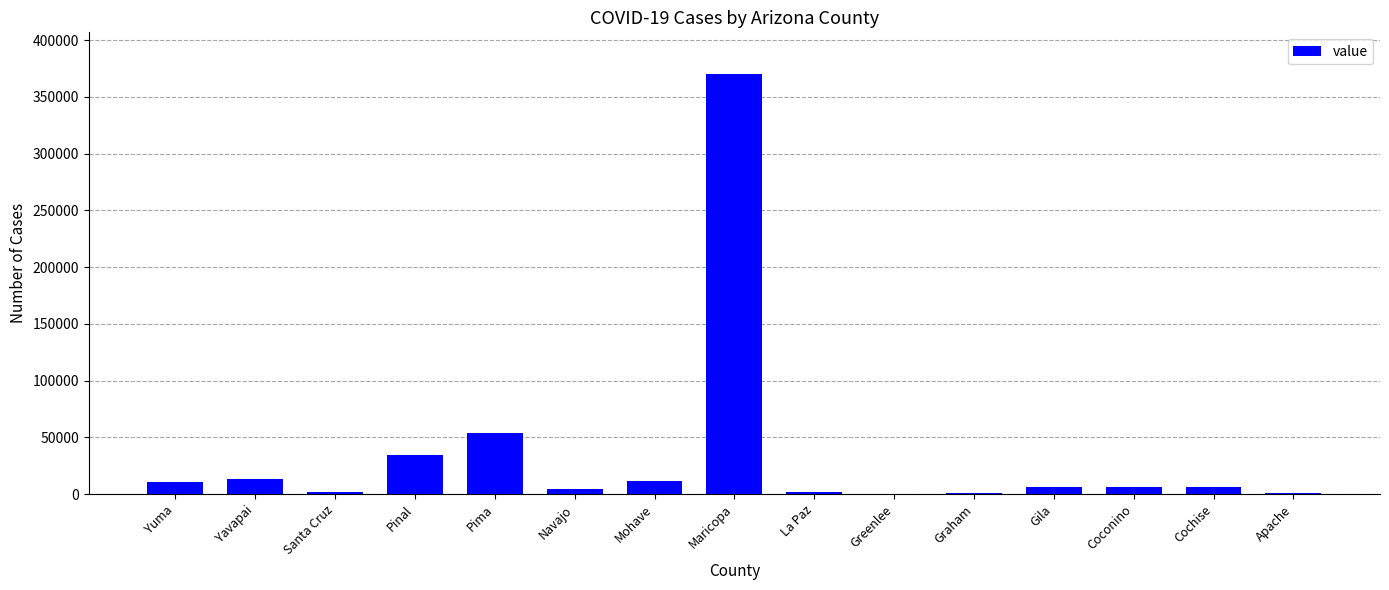

Between Yuma and Pima, which is larger?

Pima